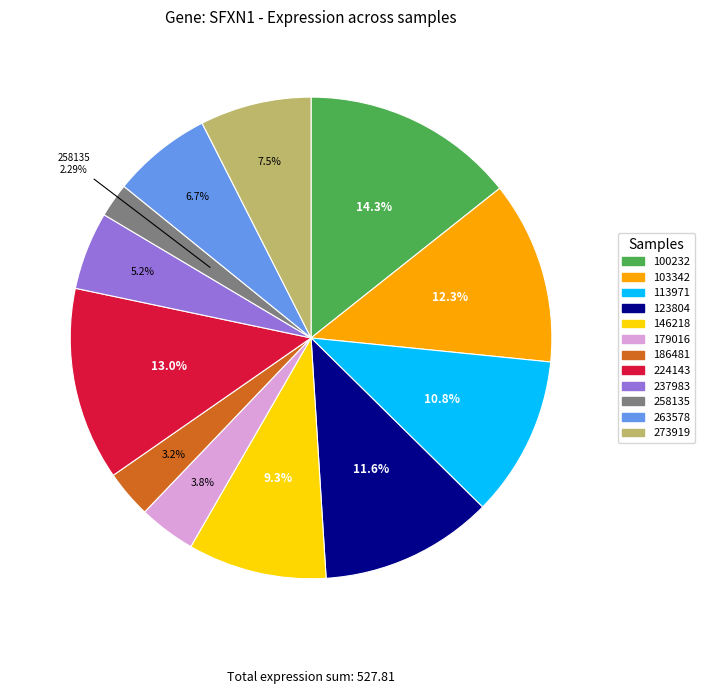

Which slice is the largest?

100232